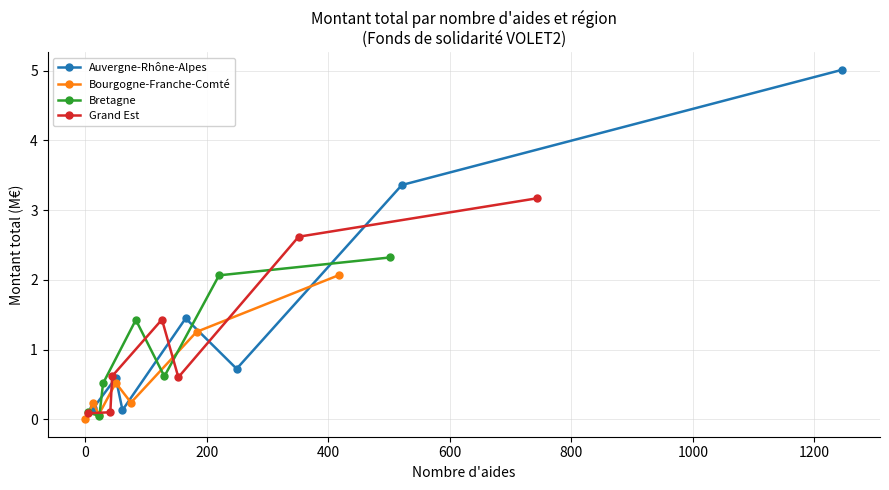

How many interior local peaks does the Grand Est series have?

1